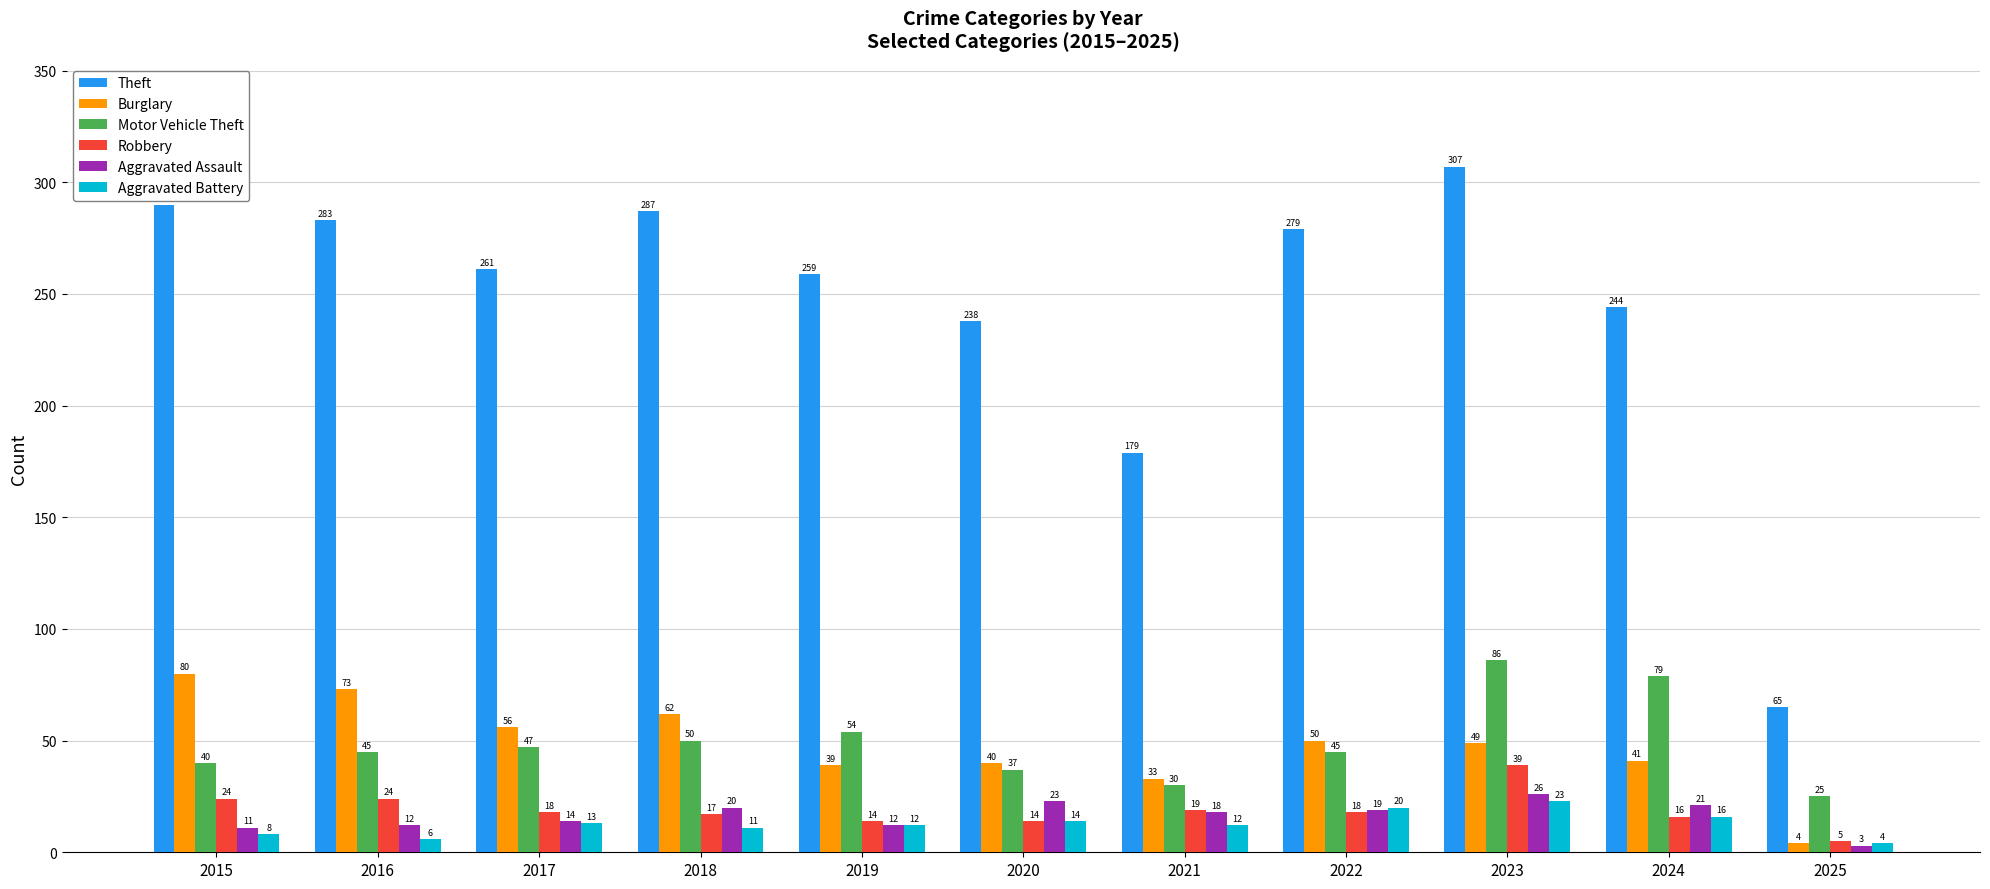

At which category does the chart reach its peak across all series?

2023